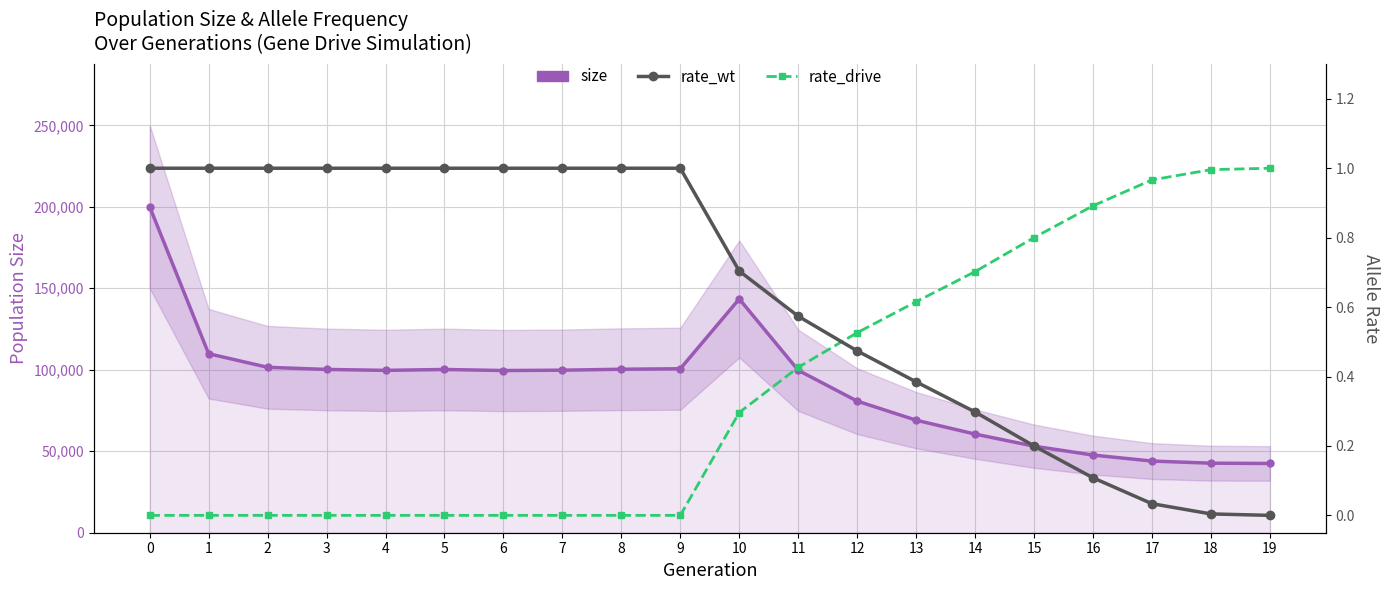

Count the number of categories in the chart.

20